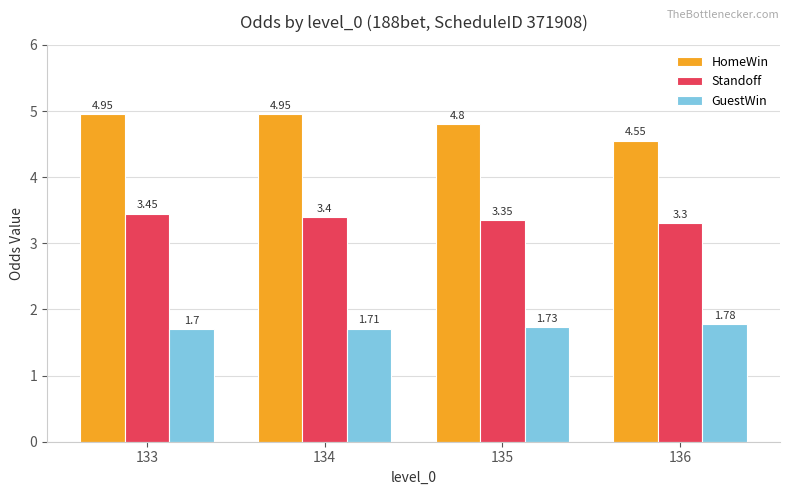

What is the total value across all series at 134?

10.1